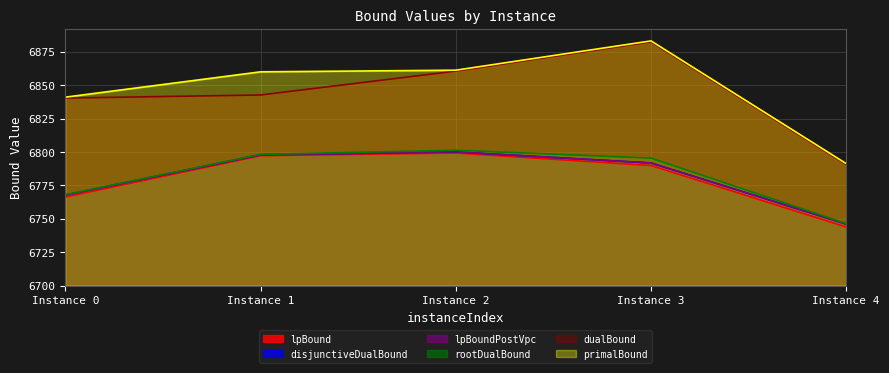

What is the average value of the rootDualBound series?

6781.9